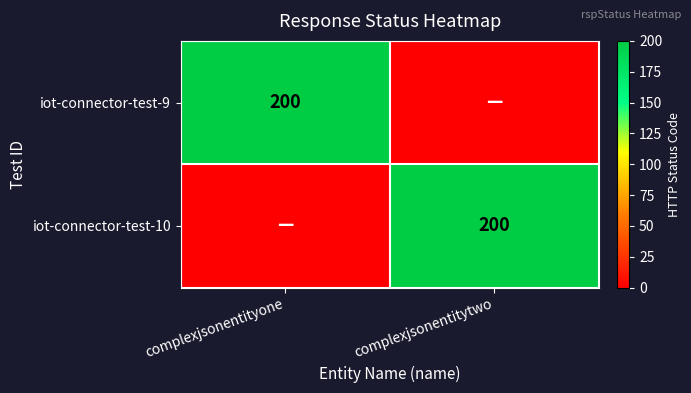

The iot-connector-test-10 series shows 339 at complexjsonentitytwo. True or false?

False